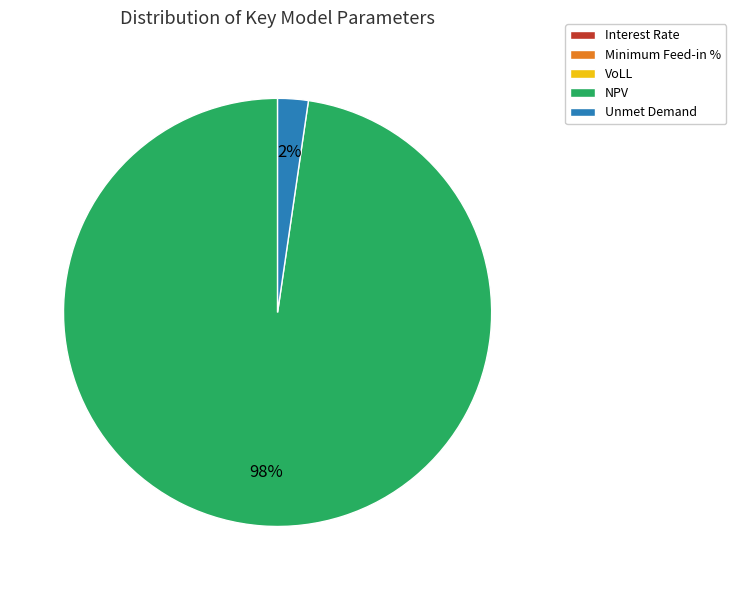

What is the largest slice in the pie chart?

NPV